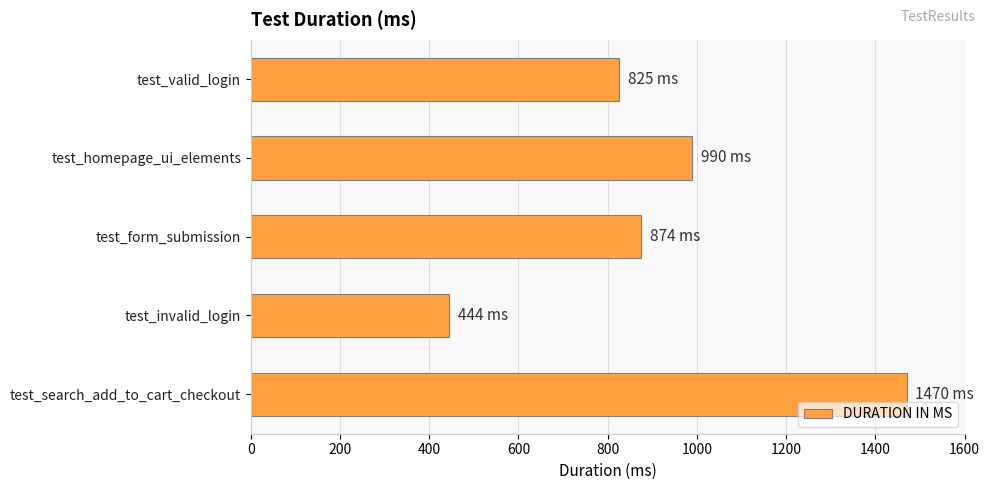

What is the maximum value shown in the chart?

1470